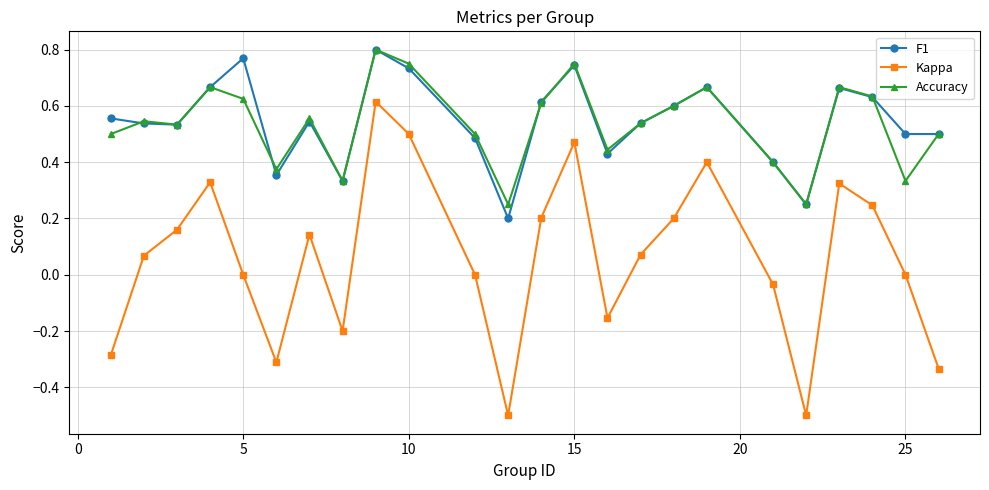

What are all the series names shown in the legend?

F1, Kappa, Accuracy